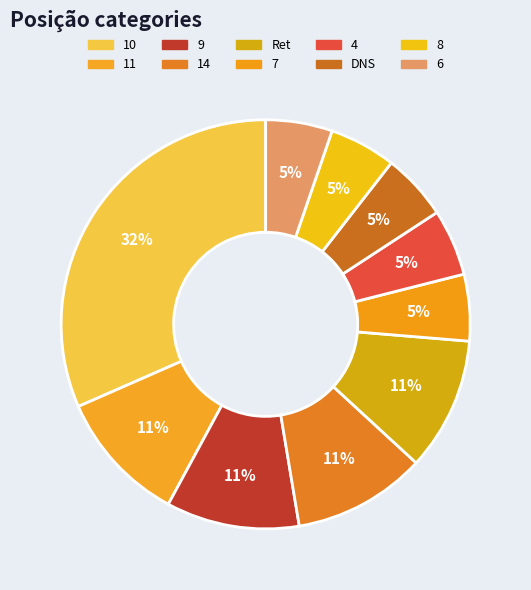

How many segments does this pie chart have?

10